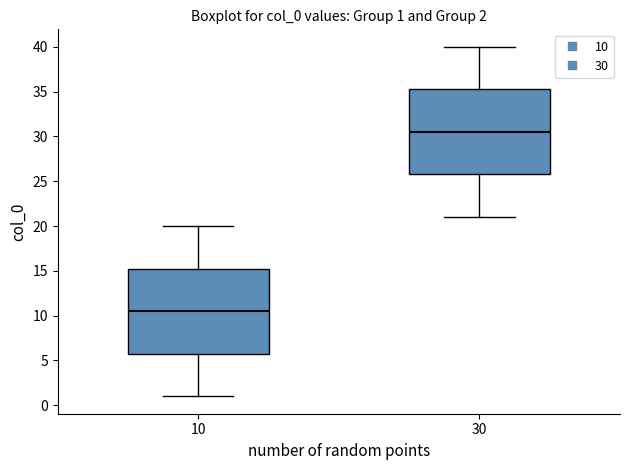

Which box's median line is the lowest?

10